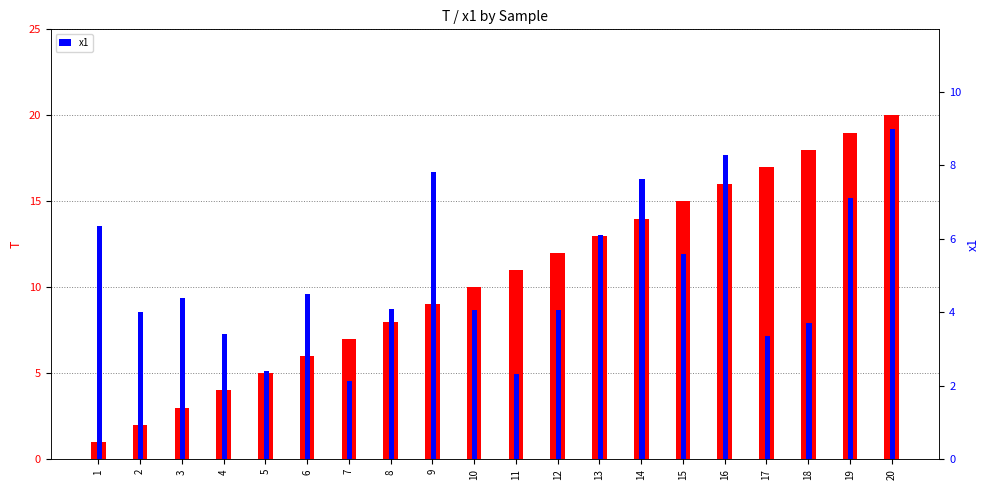

Which series has the widest spread of values?

T